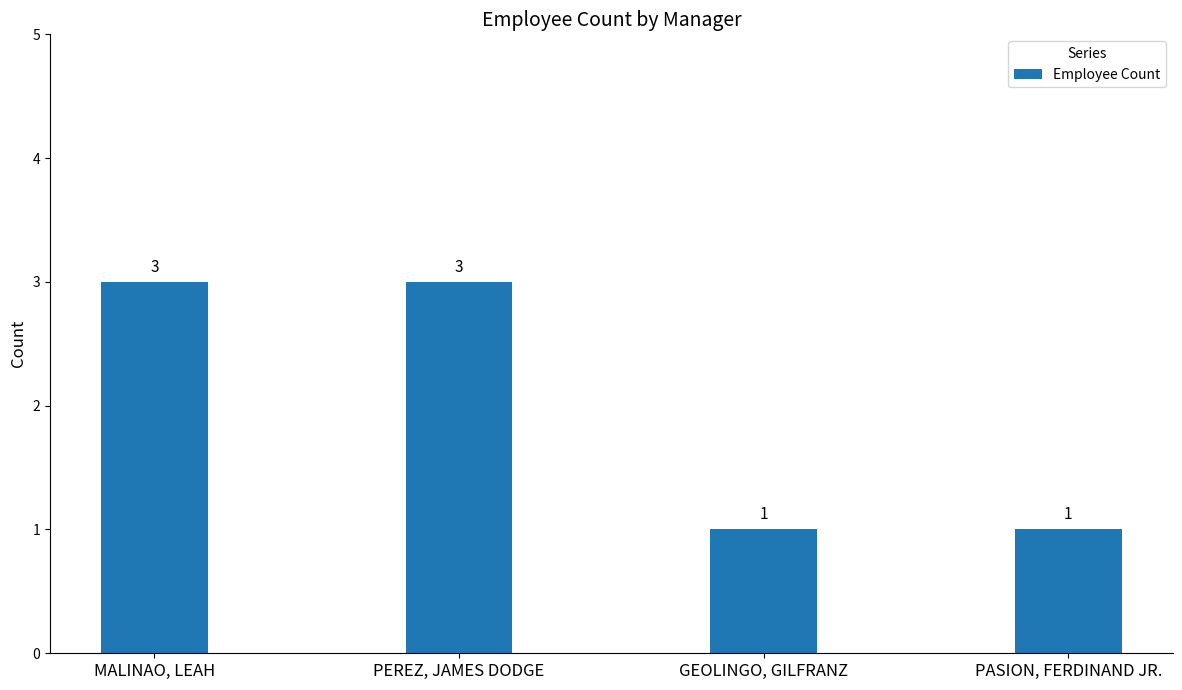

Are the bars horizontal?

No